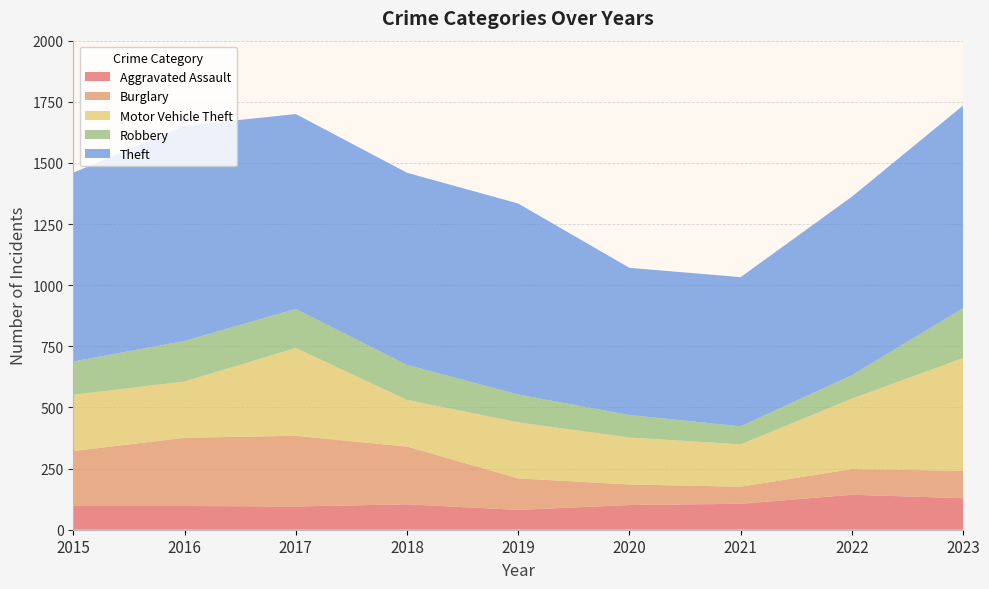

Reading right to left, transcribe all the data shown in this chart.

Aggravated Assault: 129	143	106	101	81	104	95	97	97
Burglary: 112	105	70	84	129	236	289	279	225
Motor Vehicle Theft: 461	288	173	192	229	191	359	230	230
Robbery: 204	96	74	92	114	143	160	166	136
Theft: 829	730	610	602	781	786	797	880	772